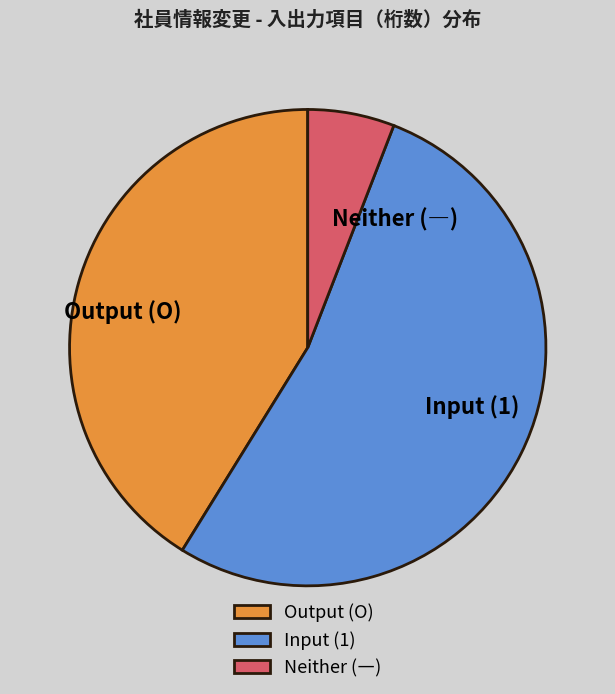

Which has a higher value, Output (O) or Neither (―)?

Output (O)